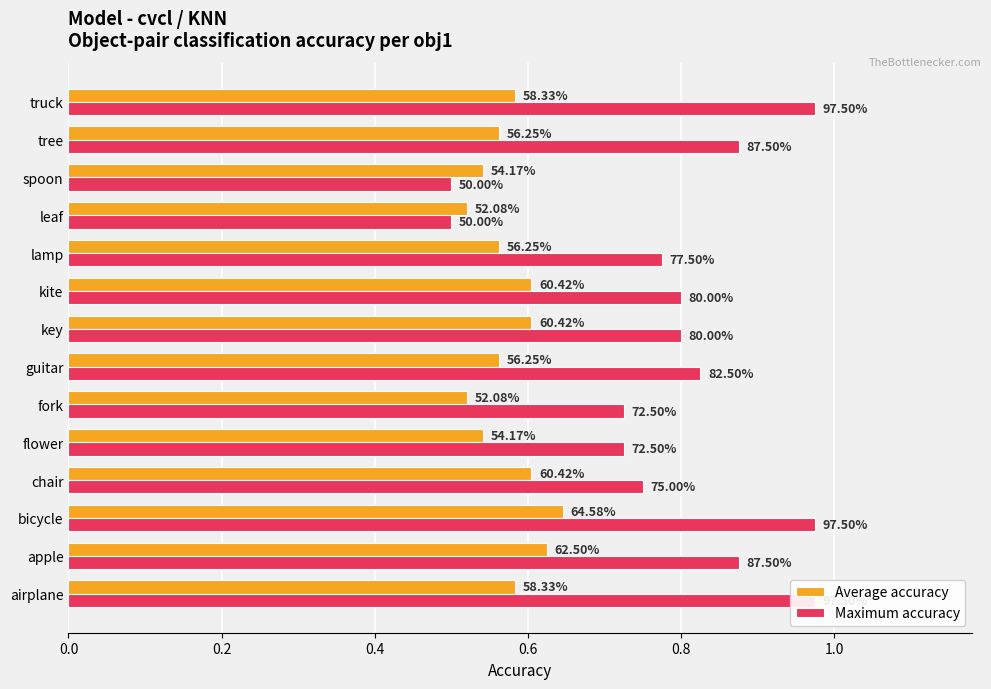

Reading left to right, extract all data points from this chart.

Average accuracy: 0.6	0.6	0.6	0.6	0.5	0.5	0.6	0.6	0.6	0.6	0.5	0.5	0.6	0.6
Maximum accuracy: 1.0	0.9	1.0	0.8	0.7	0.7	0.8	0.8	0.8	0.8	0.5	0.5	0.9	1.0